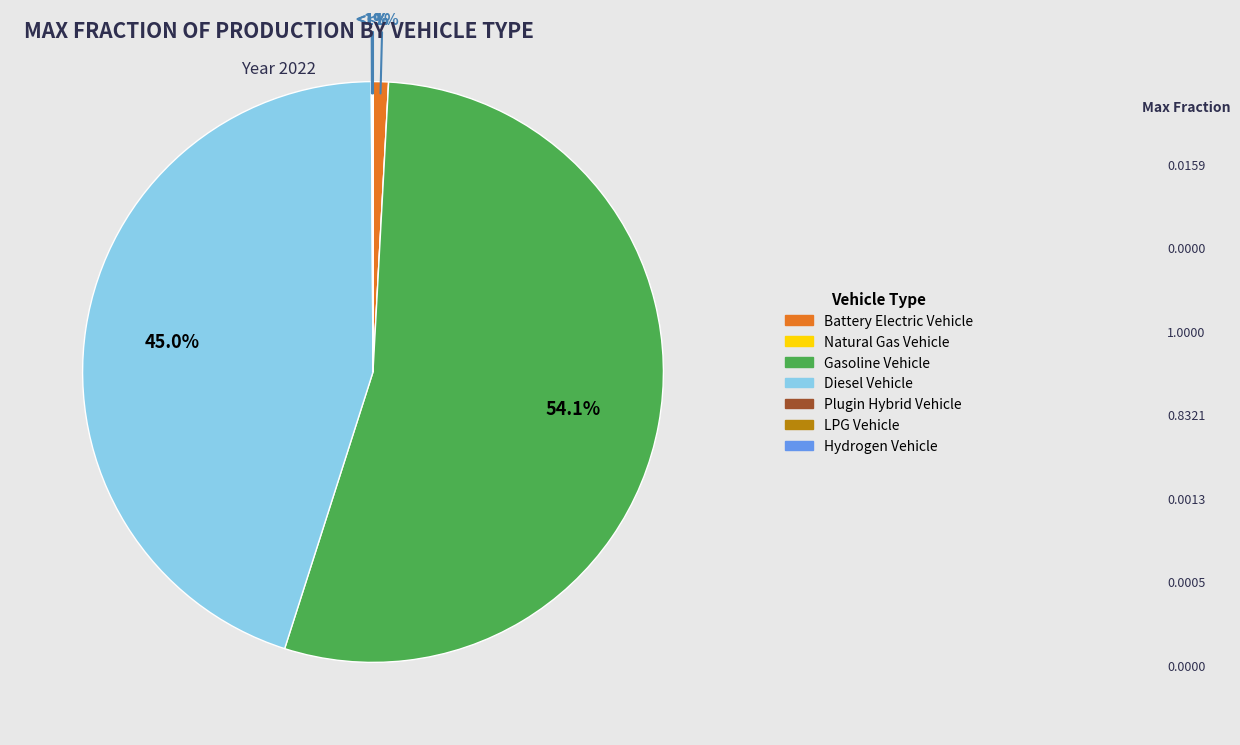

Rank the categories by value from lowest to highest.

natural gas vehicle, hydrogen vehicle, LPG vehicle, plugin hybrid vehicle, battery electric vehicle, diesel vehicle, gasoline vehicle